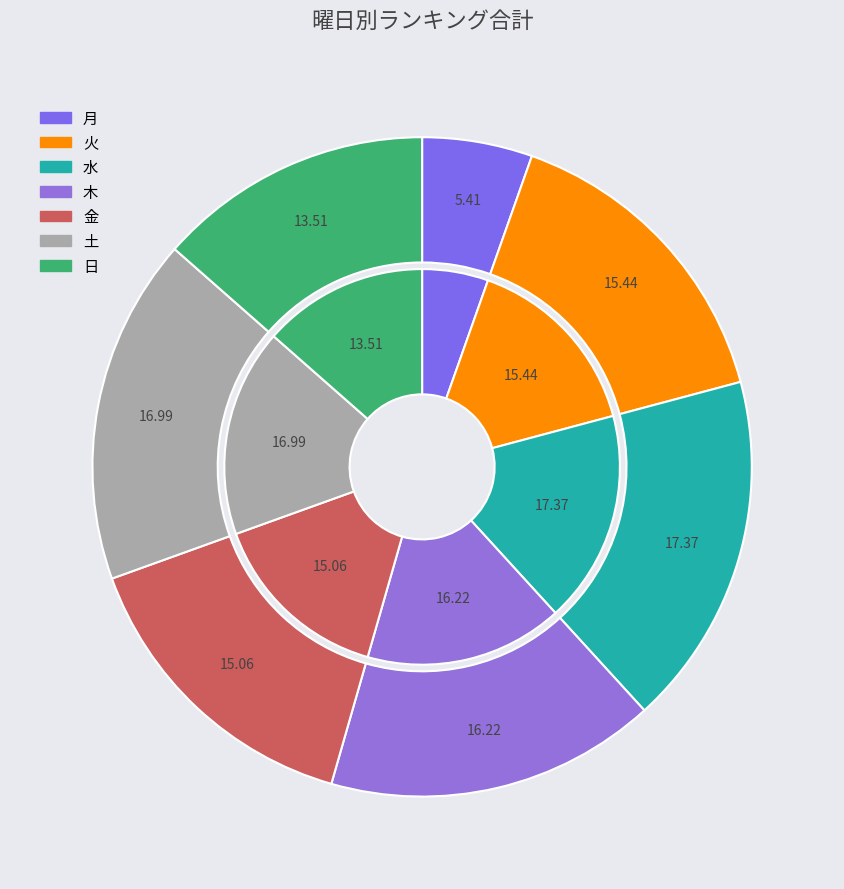

What is the ratio of the value at 土 to the value at 日?

1.3